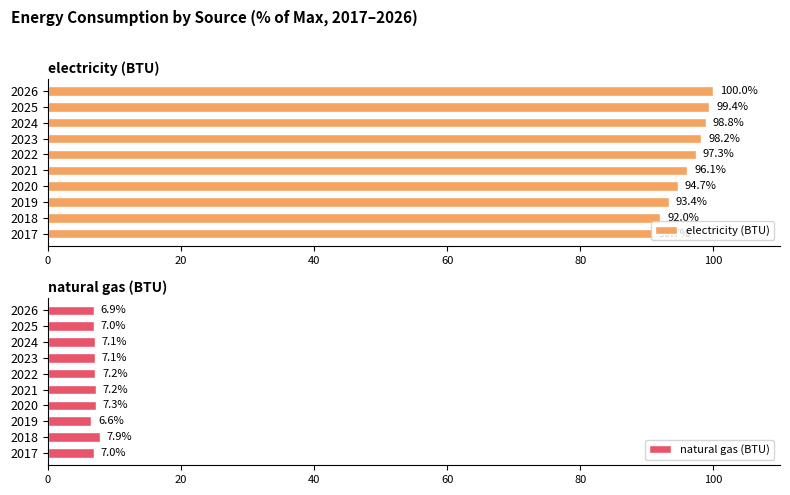

True or false: electricity (BTU) has a value of 136.4 at 2019.

False